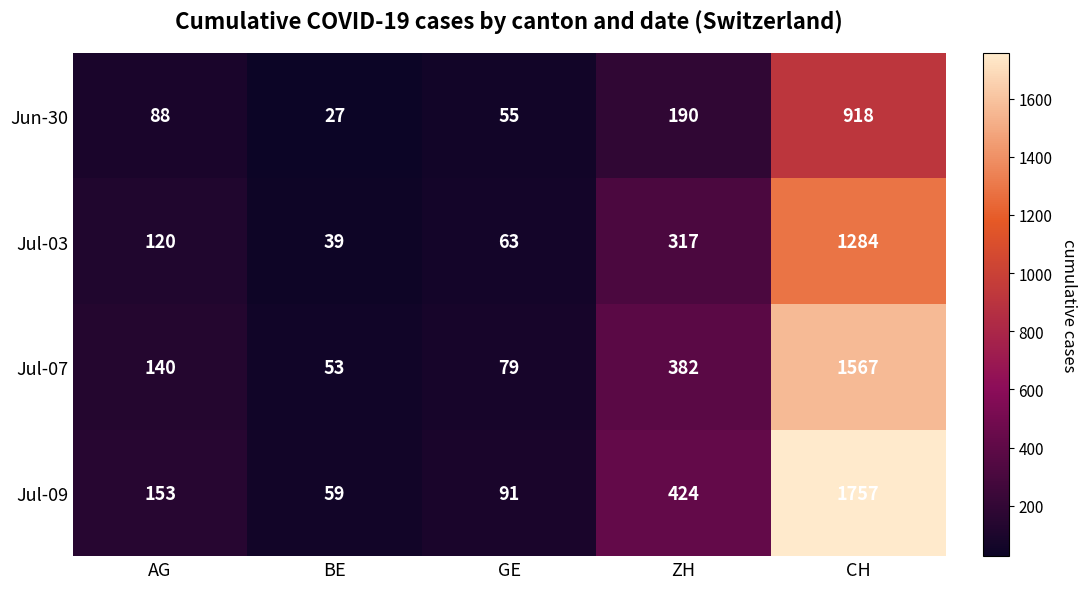

Reading left to right, what are all the values shown in this chart?

Jun-30: AG=88	BE=27	GE=55	ZH=190	CH=918
Jul-03: AG=120	BE=39	GE=63	ZH=317	CH=1284
Jul-07: AG=140	BE=53	GE=79	ZH=382	CH=1567
Jul-09: AG=153	BE=59	GE=91	ZH=424	CH=1757